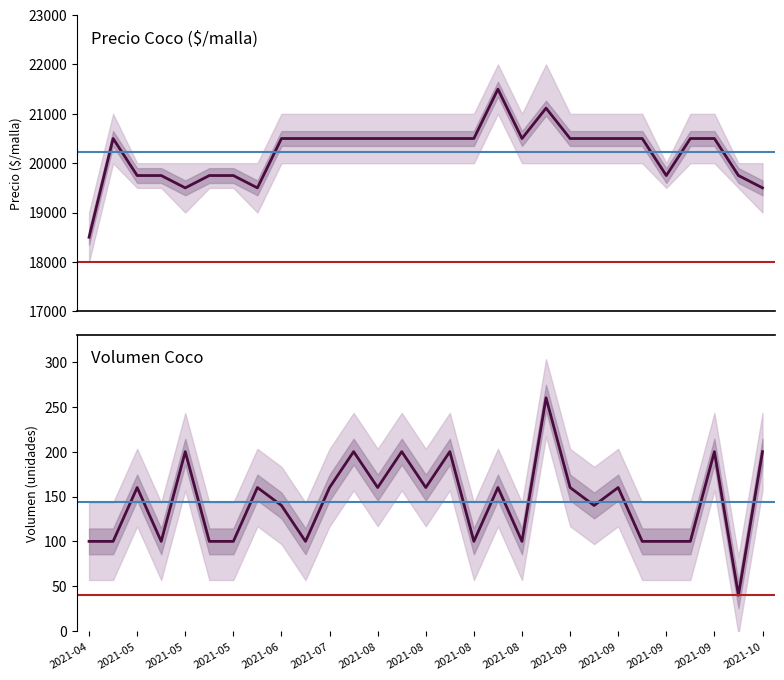

At 2021-06, list the series in order from smallest to largest.

Volumen, Precio promedio ponderado